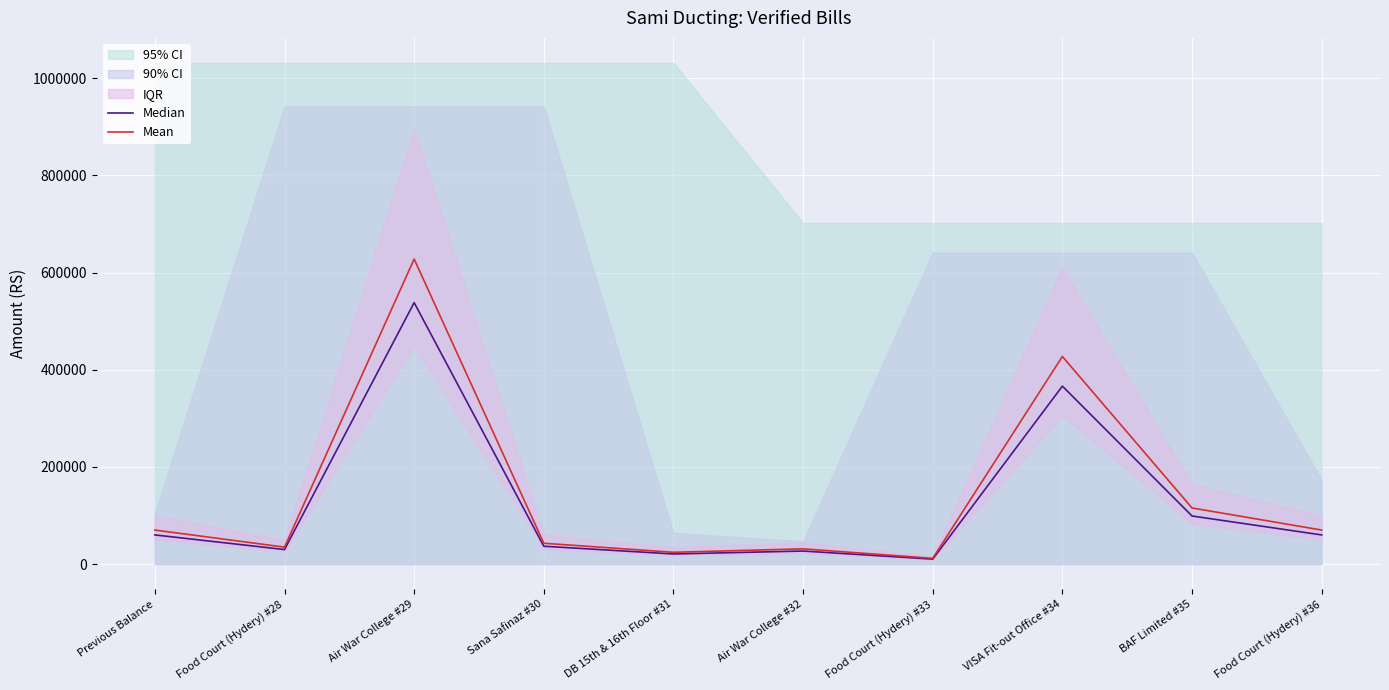

What is the difference between the maximum and minimum values in the Mean series?

616010.5